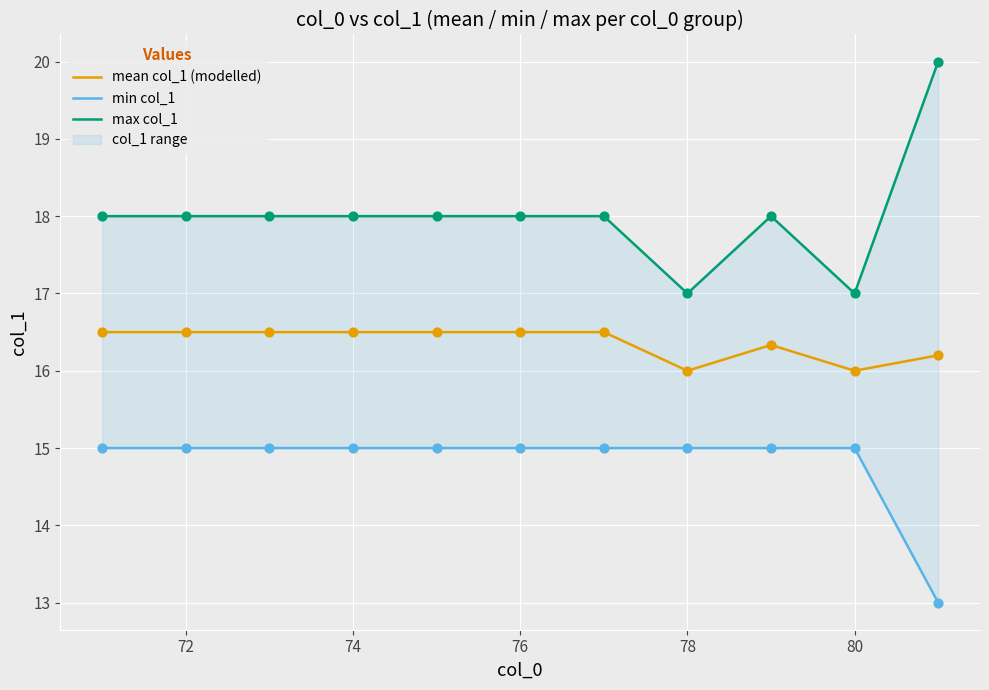

The value of mean col_1 (modelled) at 80 is 23.9. True or false?

False